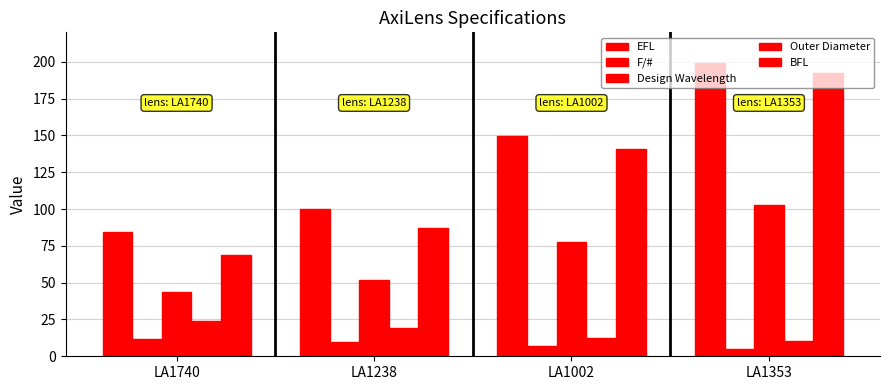

How many bars are there in total?

20